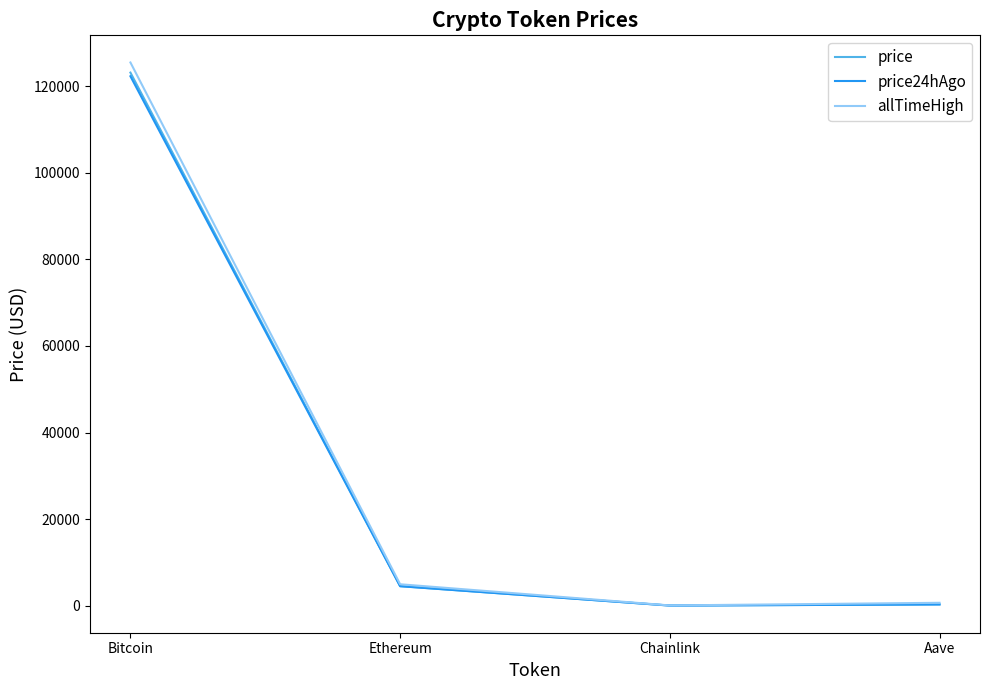

True or false: price has a value of 205671.7 at Bitcoin.

False